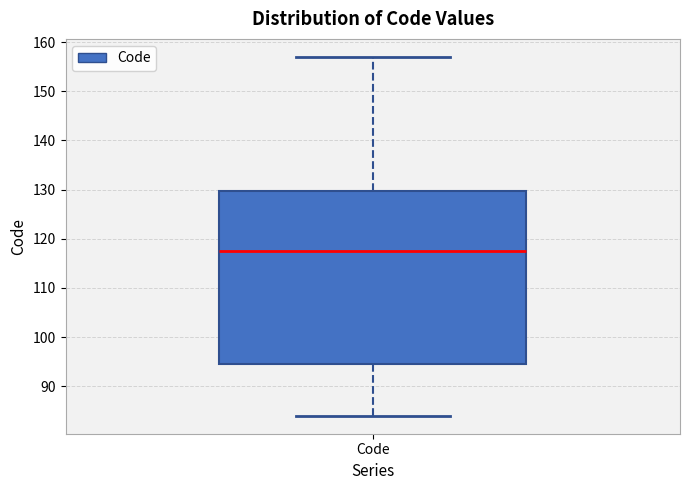

Read this box plot against the y-axis: the position of the median line, the range covered by the box, and the ends of both whiskers. The values are not printed on the chart, so give them approximately, as read against the axis.

median 118, box 95 to 130, whiskers 84 to 157